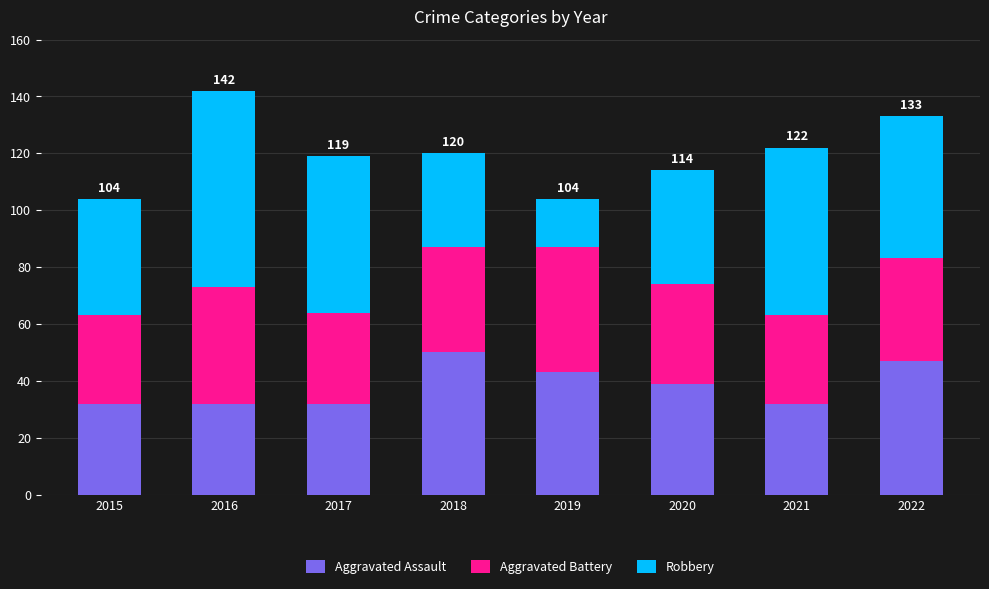

What is the sum of all Aggravated Assault values?

307